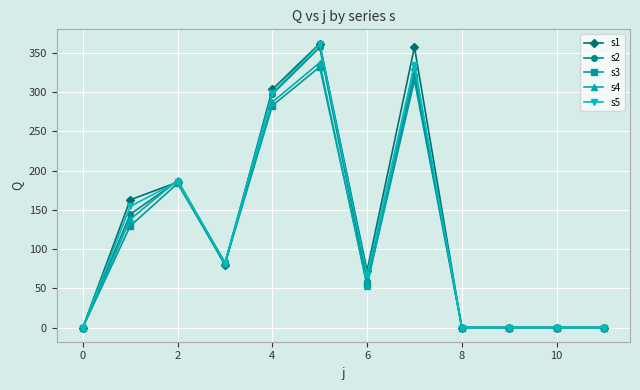

At how many categories does at least one series exceed 239?

3